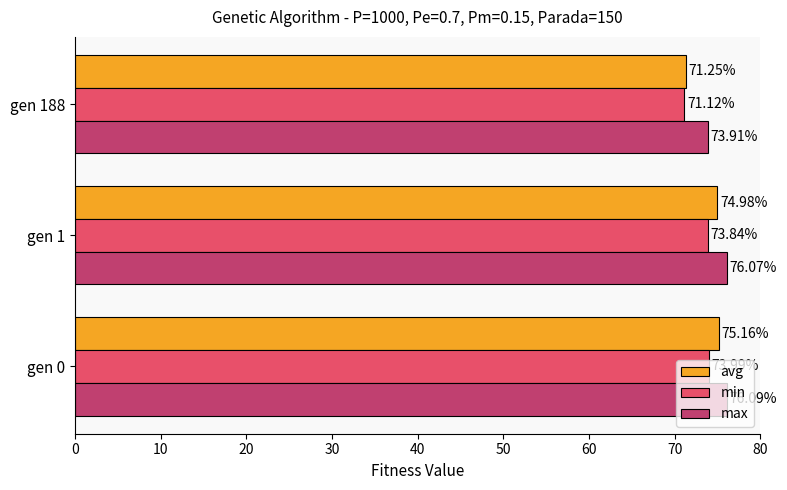

At how many categories does at least one series exceed 75?

2